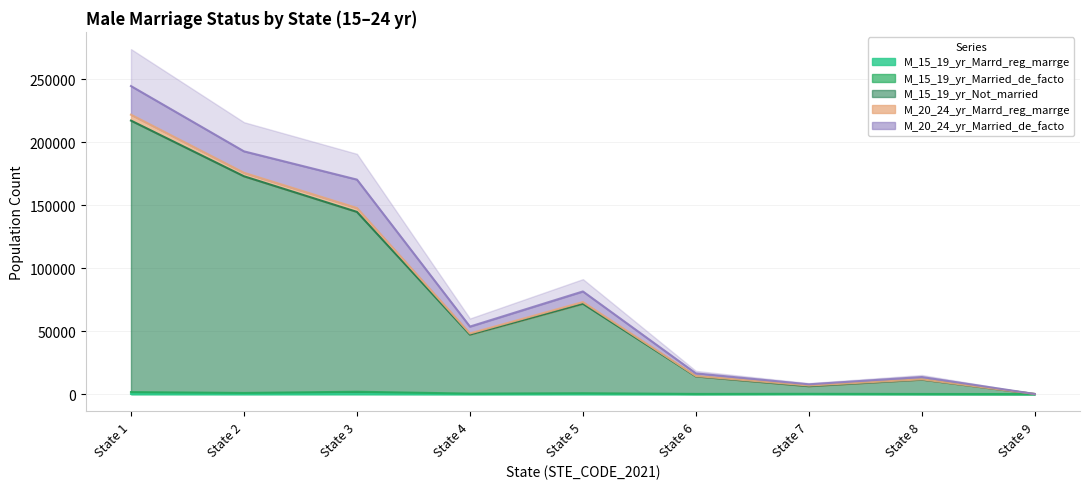

What is the difference between the maximum and minimum values in the M_15_19_yr_Married_de_facto series?

1862